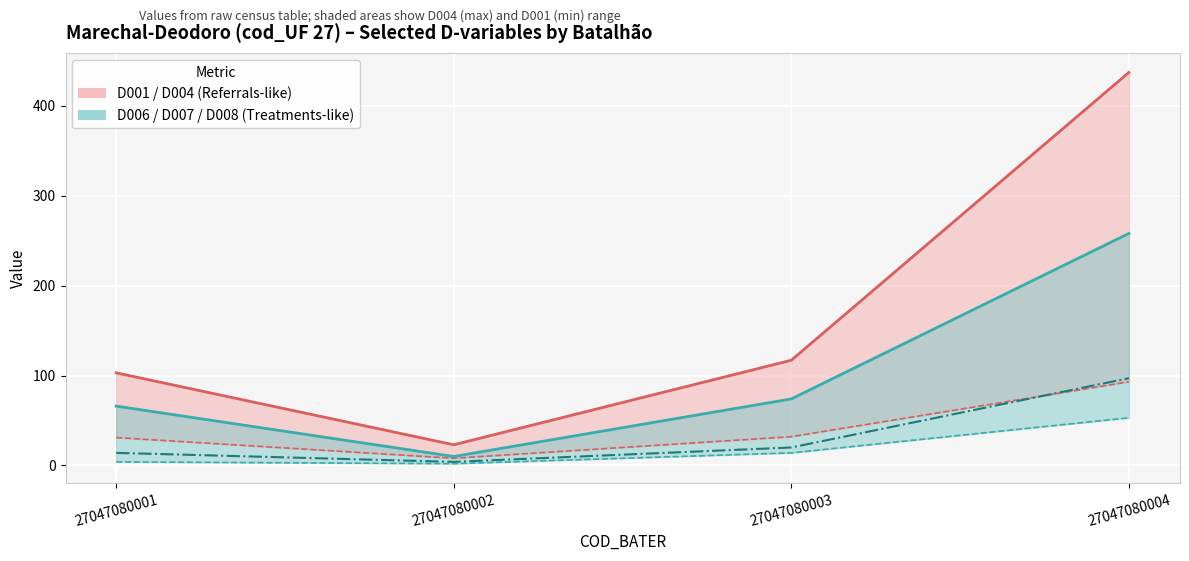

What is the sum of all D006 values?

73